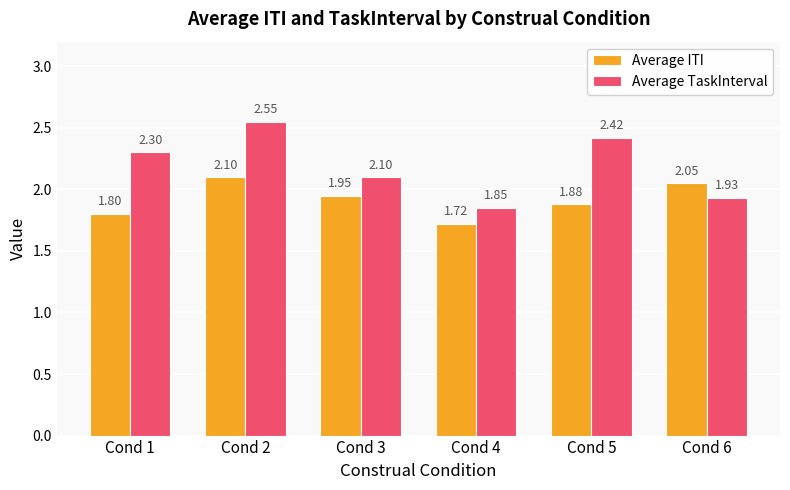

What is the difference between the second highest and second lowest values in the Average TaskInterval series?

0.5